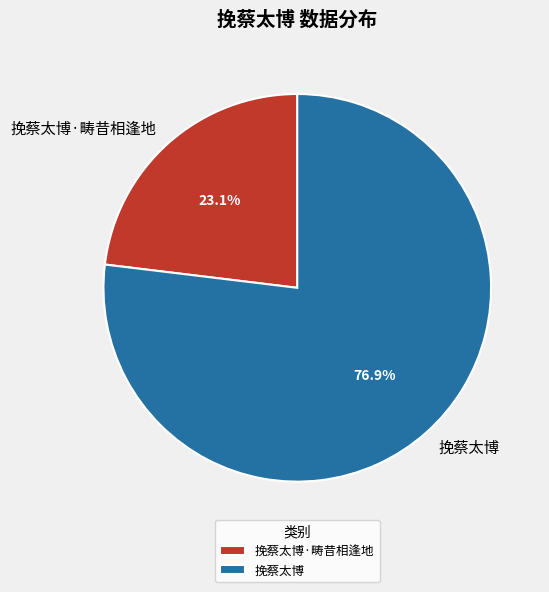

How many slices are in this pie chart?

2